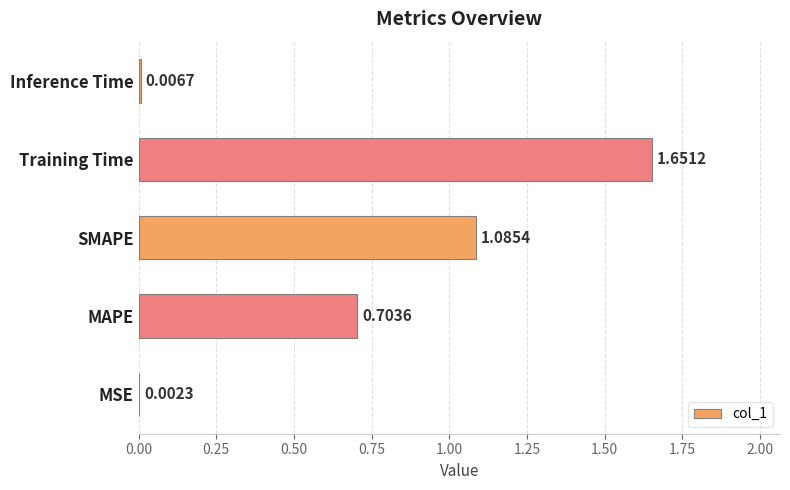

At which label is the value closest to 0?

MSE